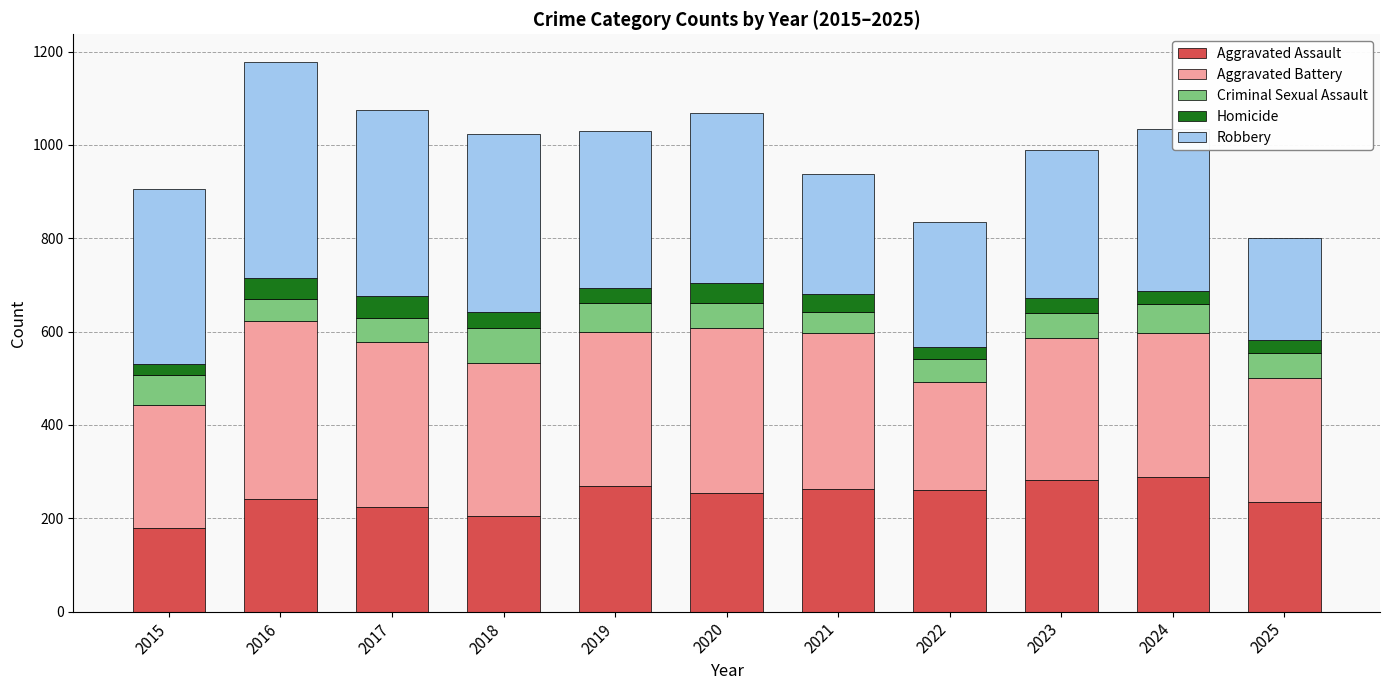

At which label does Aggravated Assault reach its minimum?

2015